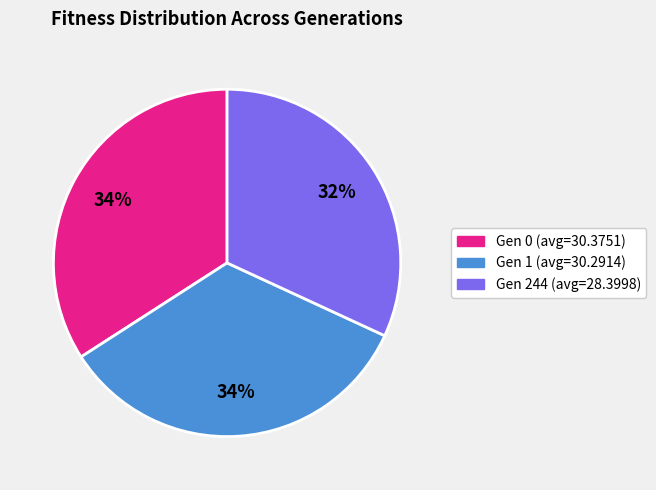

Does Gen 1 (avg=30.2914) represent more than half of the total?

No